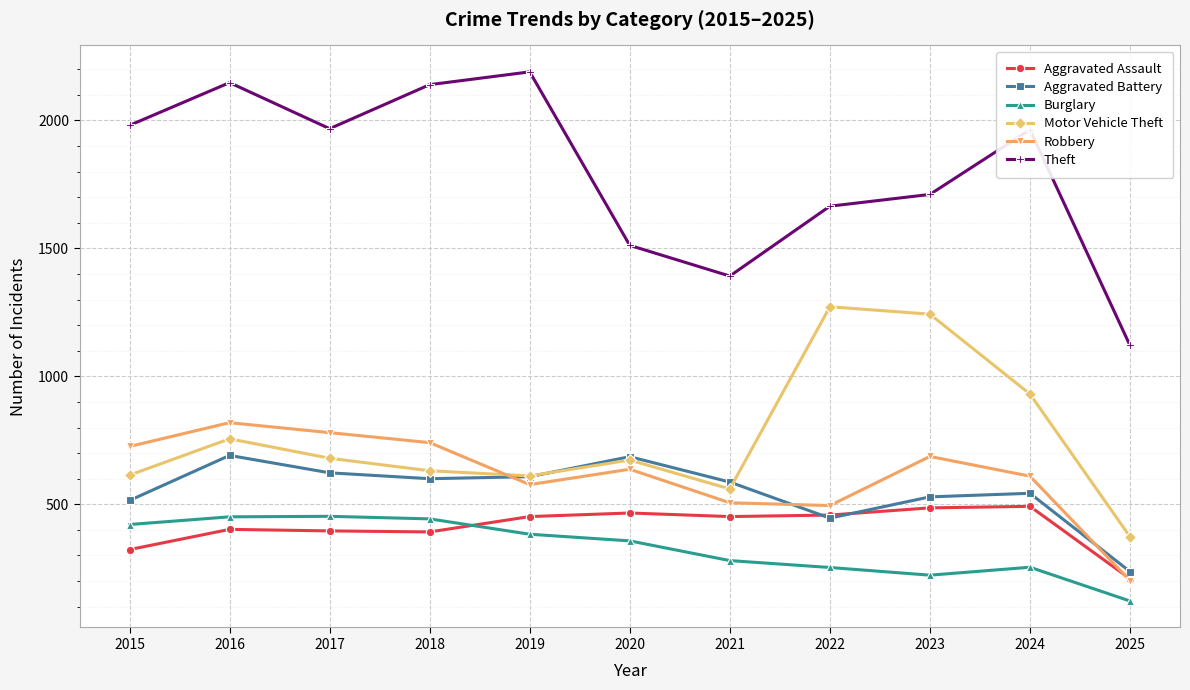

At which label does Motor Vehicle Theft first exceed 673?

2016